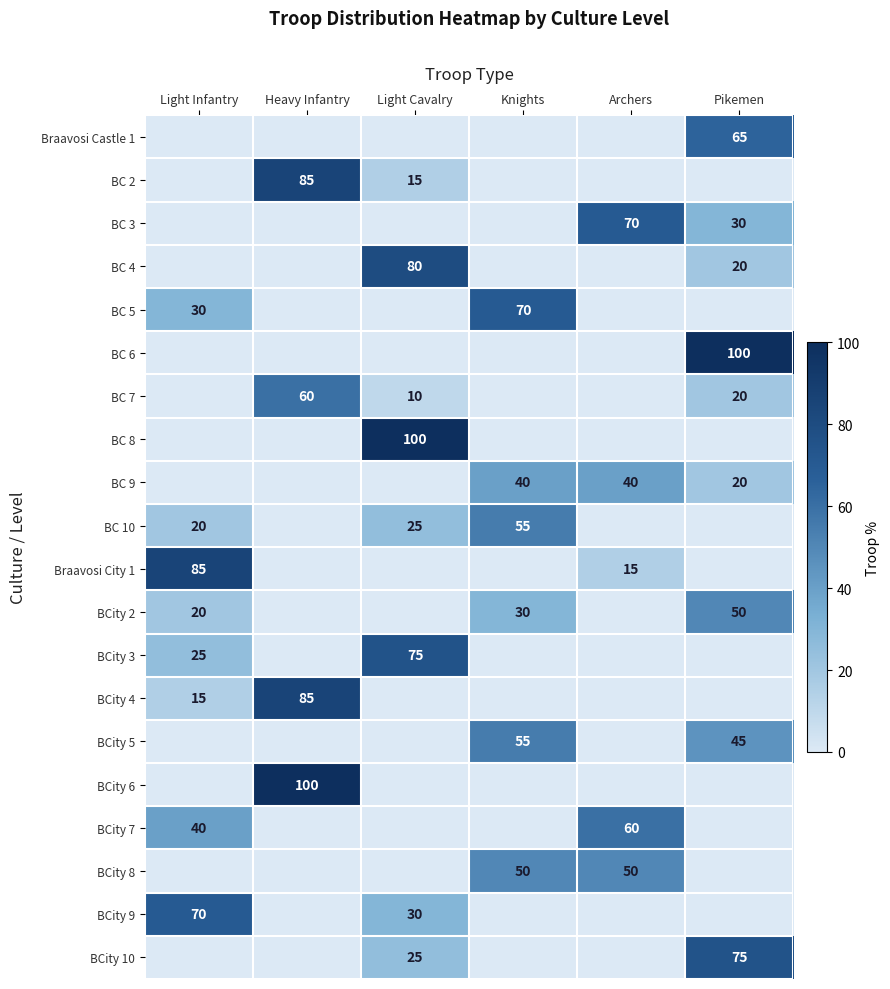

True or false: BCity 6 has a value of 179 at Heavy Infantry.

False